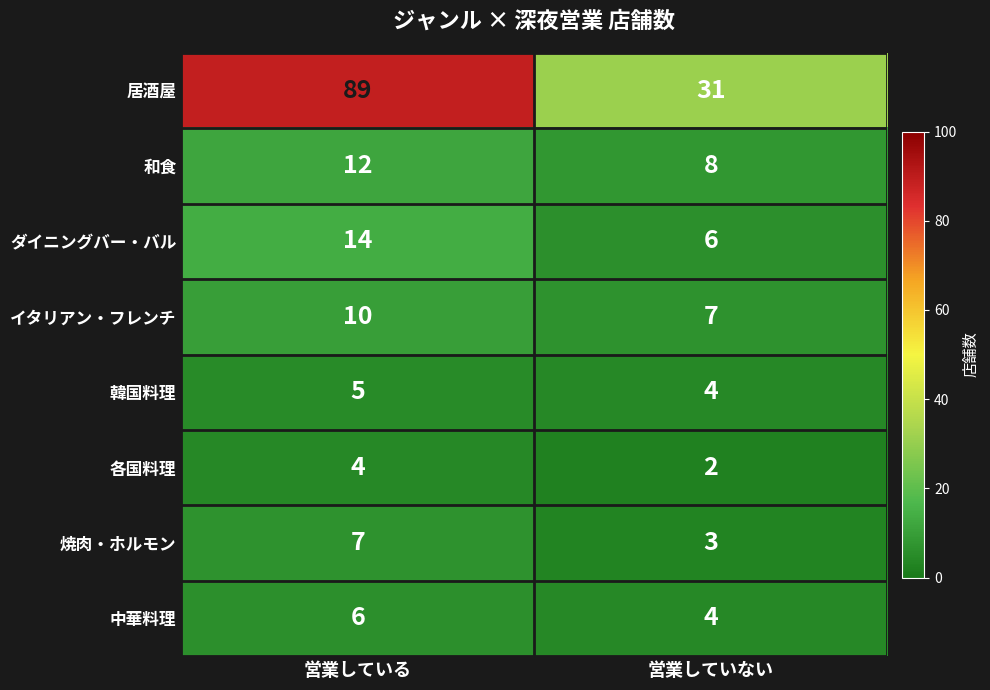

Count the number of categories in the chart.

2